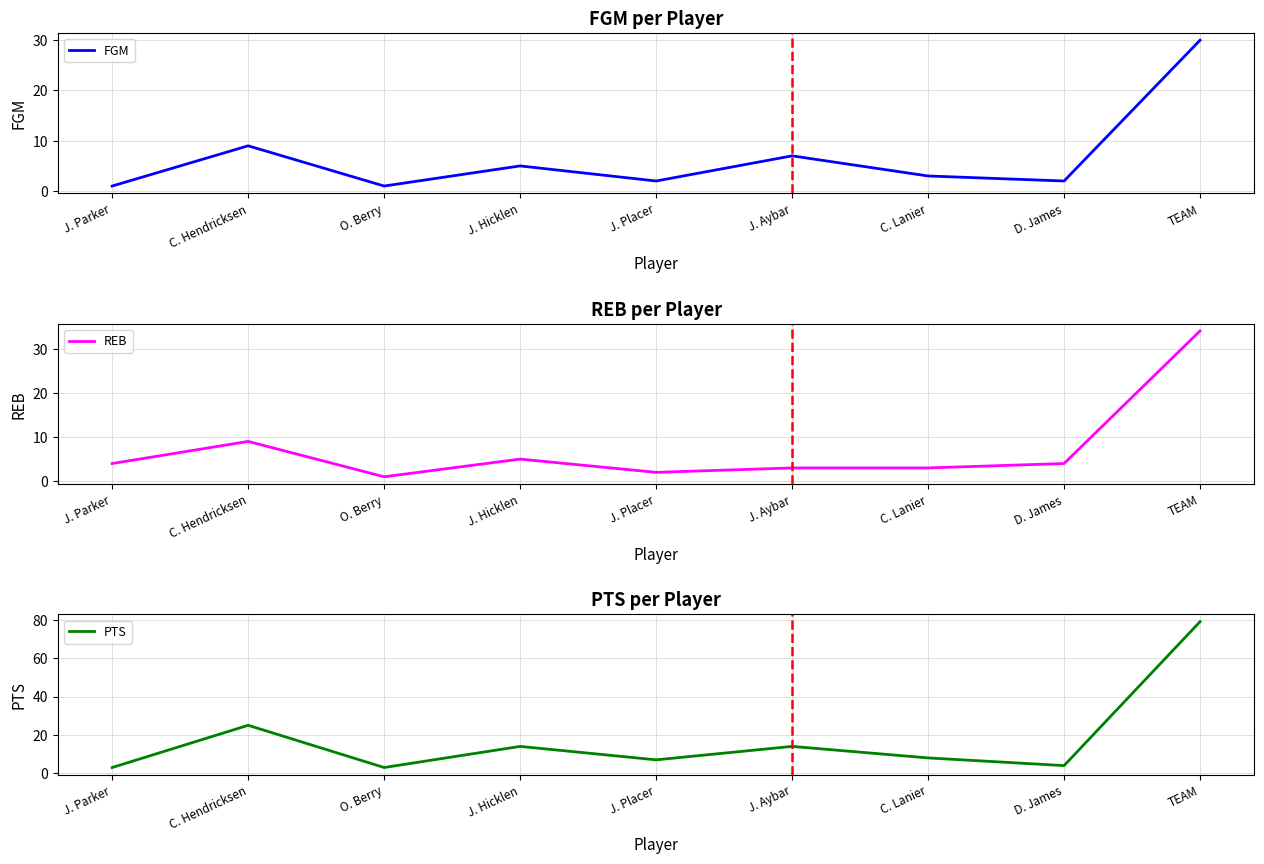

In FGM, how many points are higher than both neighbors (excluding endpoints)?

3